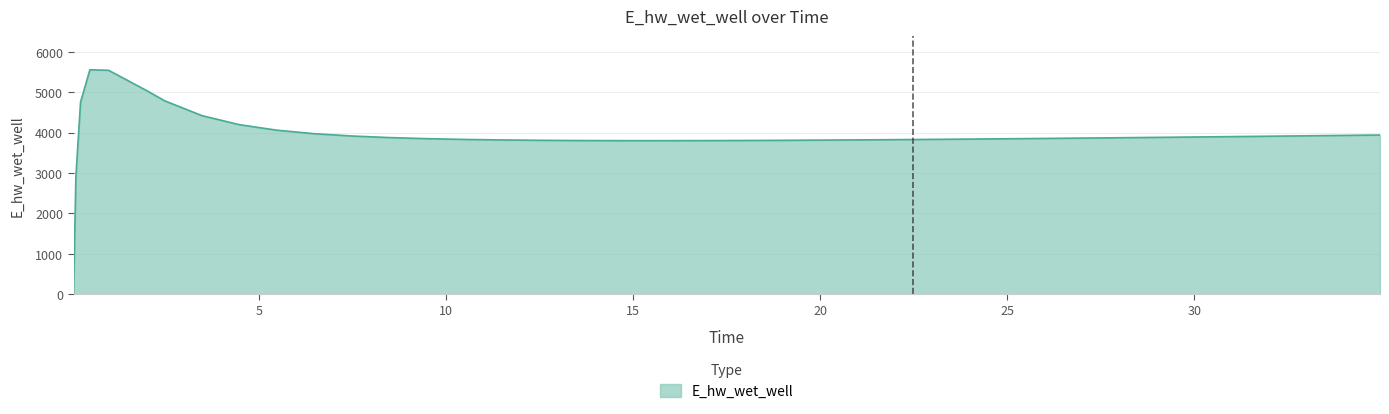

What is the difference between the maximum and minimum values?

5557.7